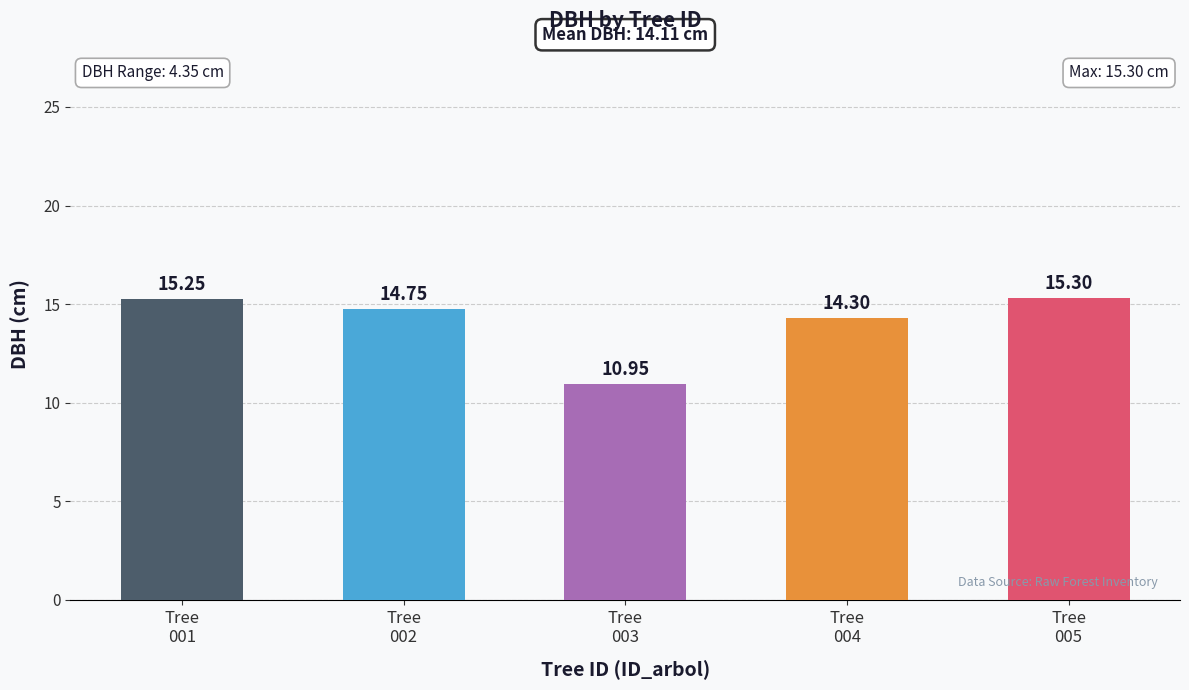

Which label corresponds to the smallest value in the chart?

Tree
003